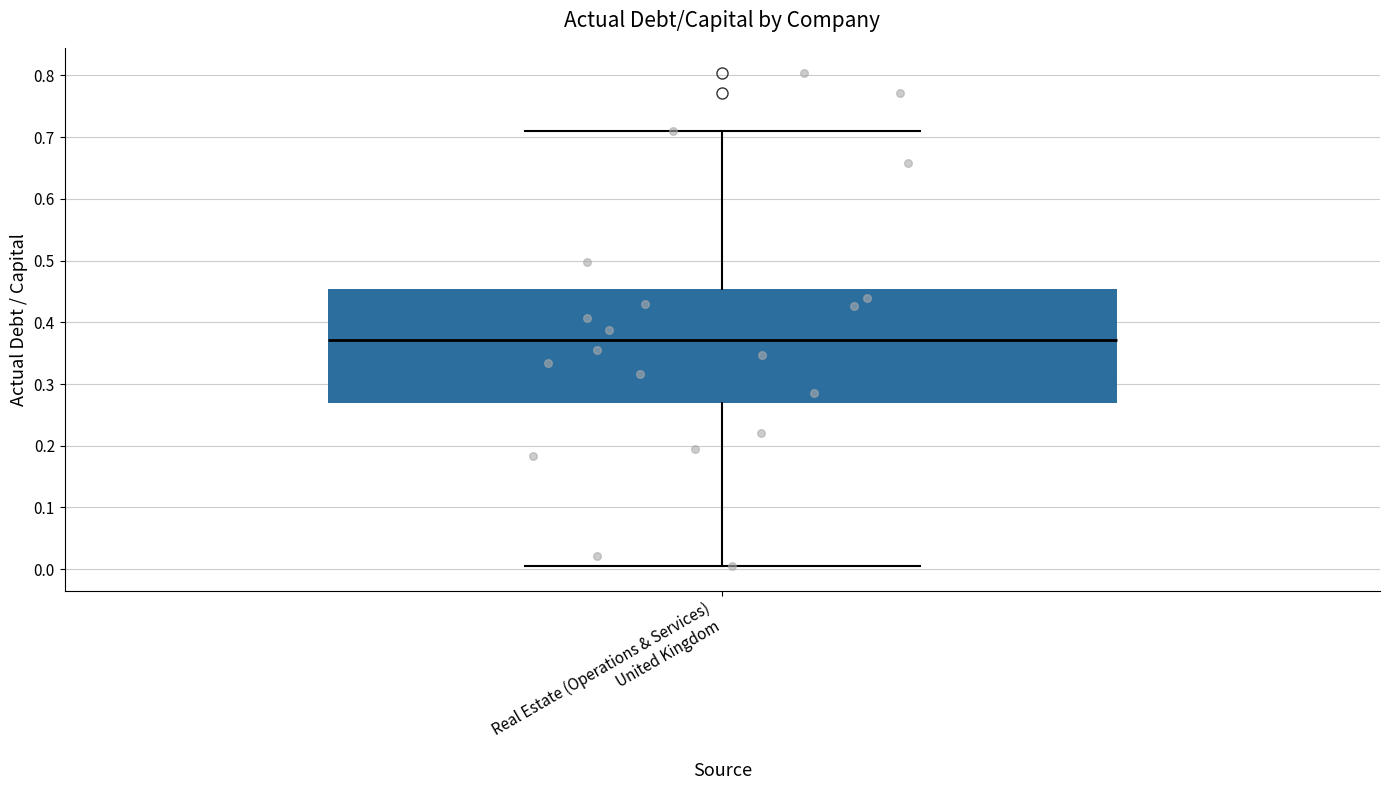

Transcribe this box plot: give where the median line is, the range the box spans, and where the two whiskers end, as read against the y-axis. The values are not printed on the chart, so give them approximately, as read against the axis.

median 0.37, box 0.27 to 0.45, whiskers 0.01 to 0.71